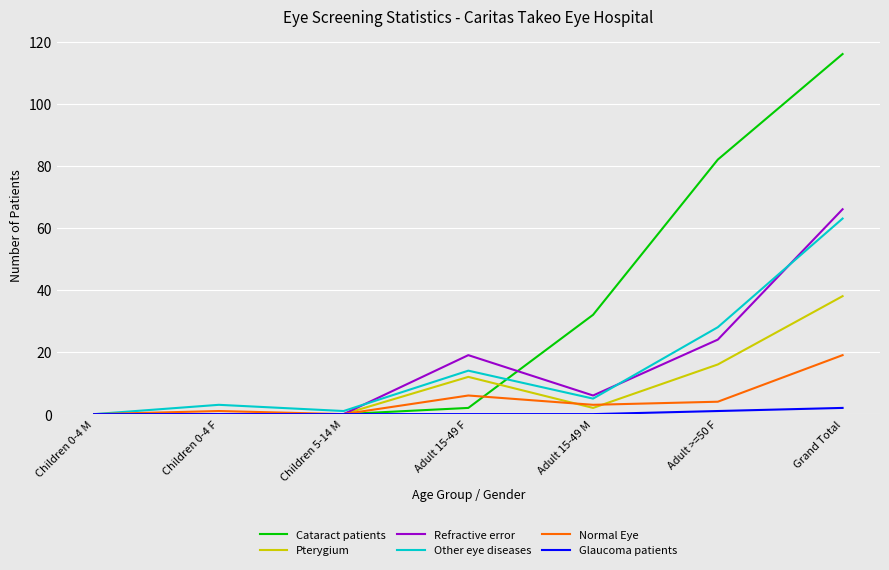

Is it true that Pterygium equals 16 at Adult >=50 F?

True